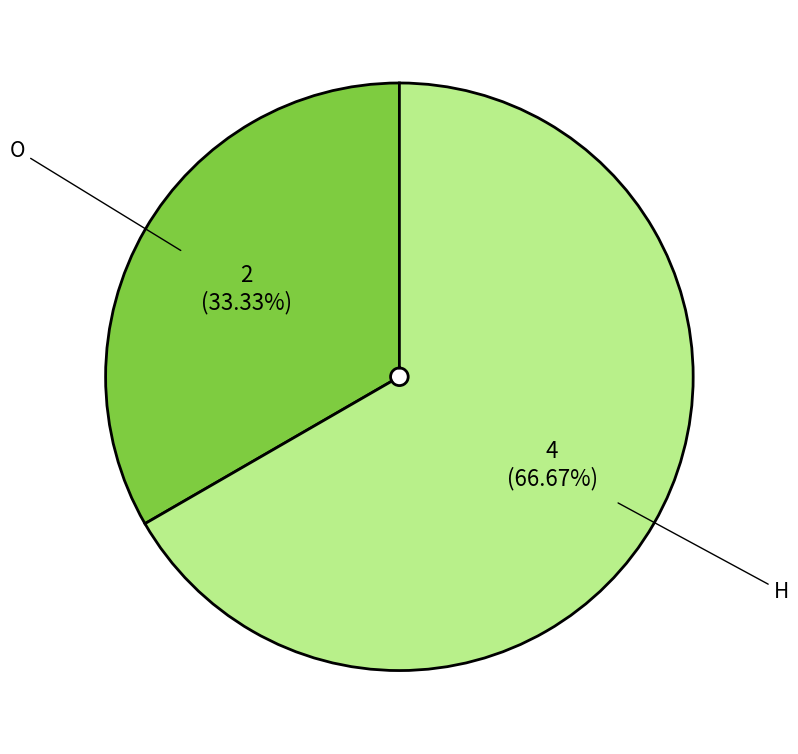

Which slice is the largest?

H